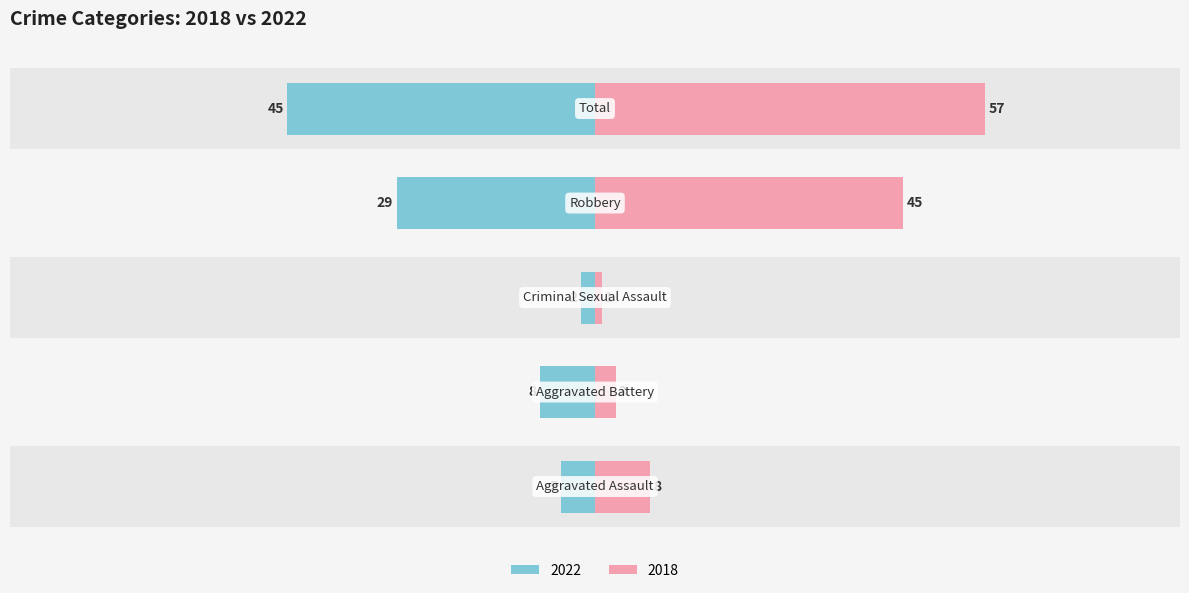

Does the chart contain stacked bars?

No